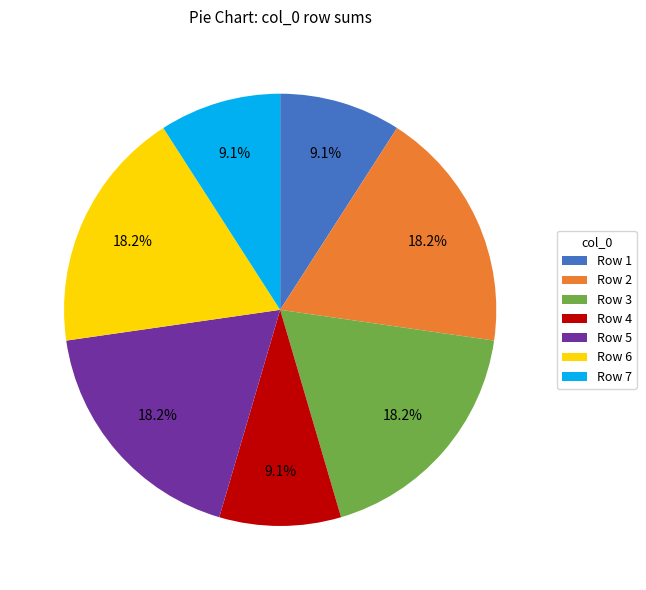

Is there a majority slice in this chart?

No